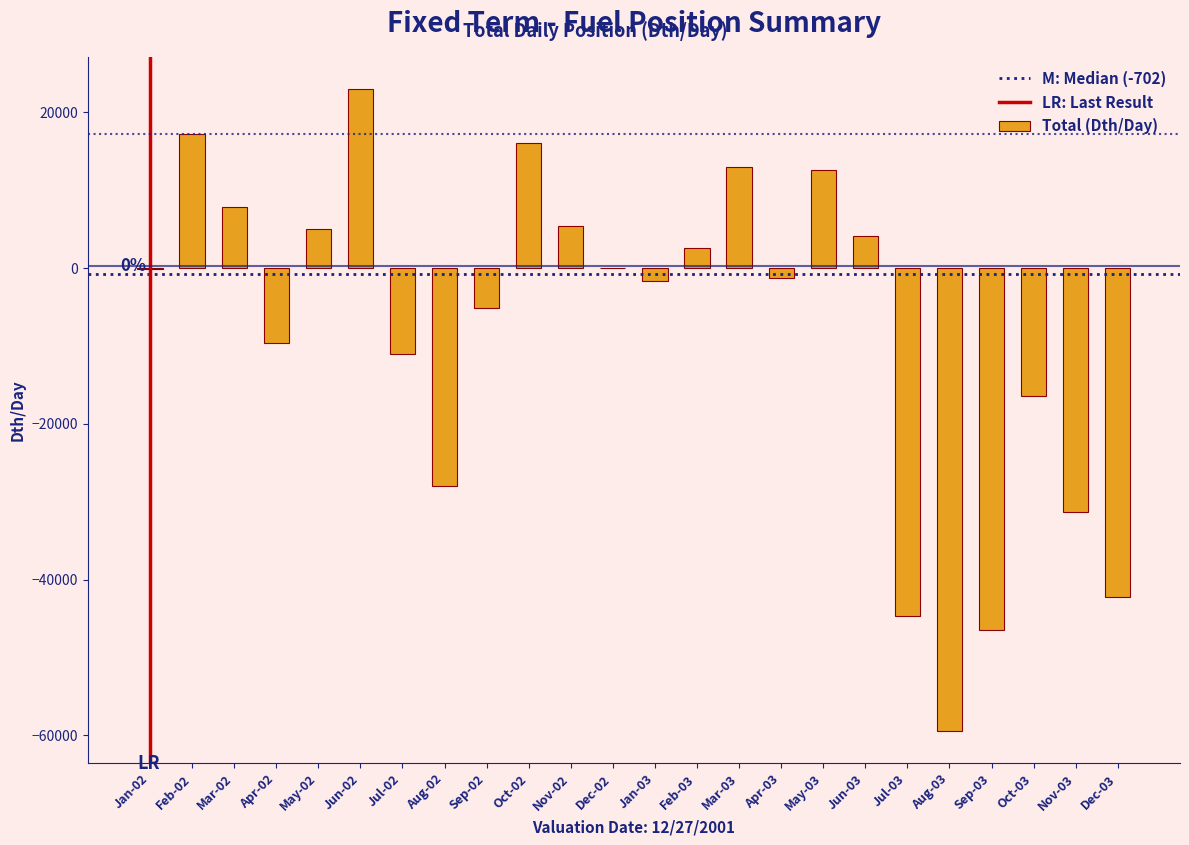

What is the change in value from Oct-02 to Dec-03?

-58346.3